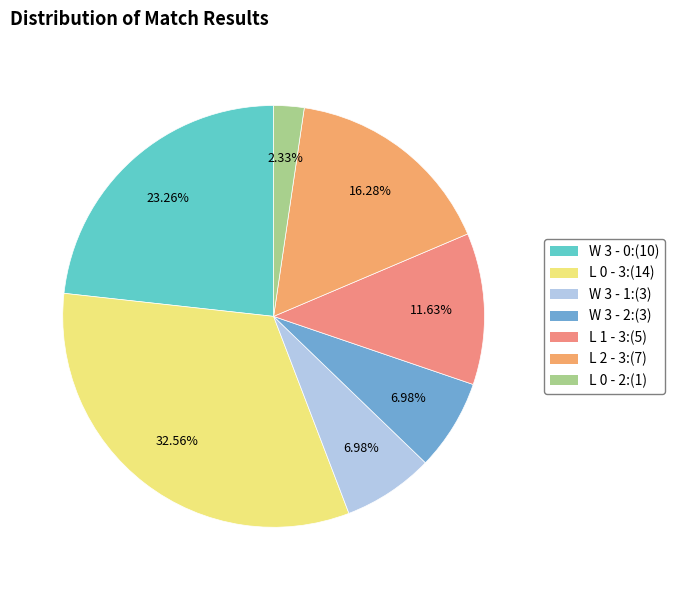

To the nearest percent, what is the combined percentage of W 3 - 1 and L 0 - 3?

40%